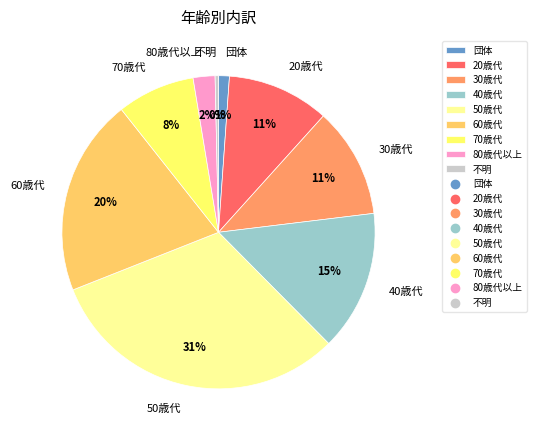

How many slices are in this pie chart?

9